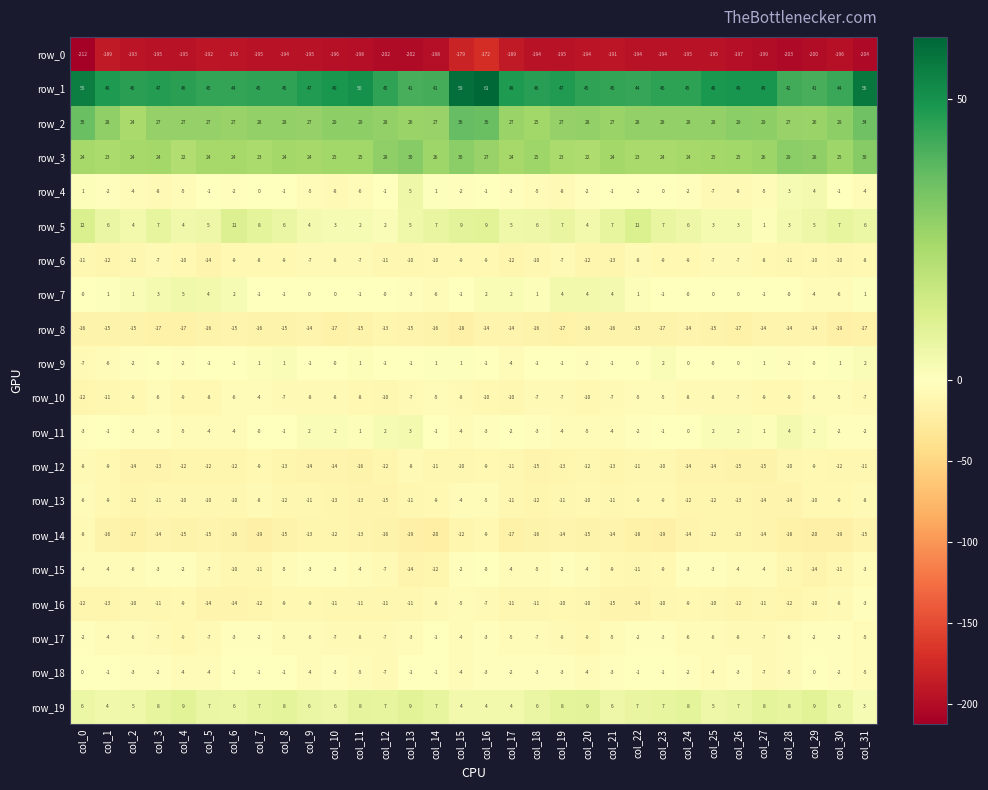

Which category has the lowest value across all series?

col_0